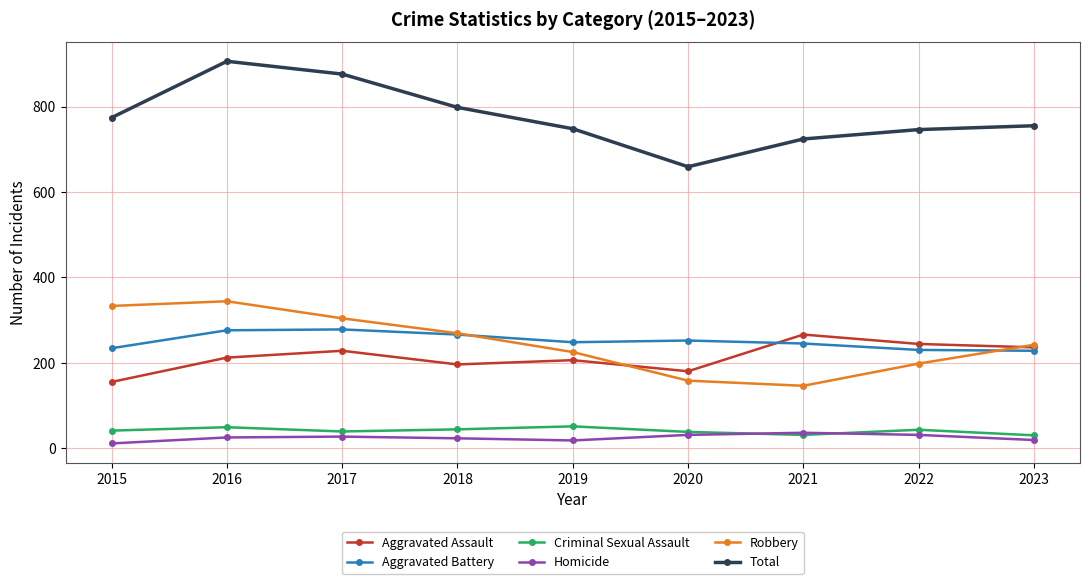

What is the lowest value of the Total series?

659